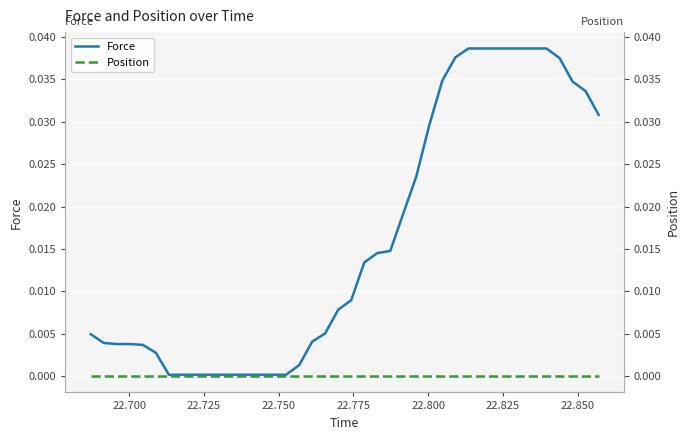

Is the value of Force at 35 greater than the value of Position at 21?

Yes